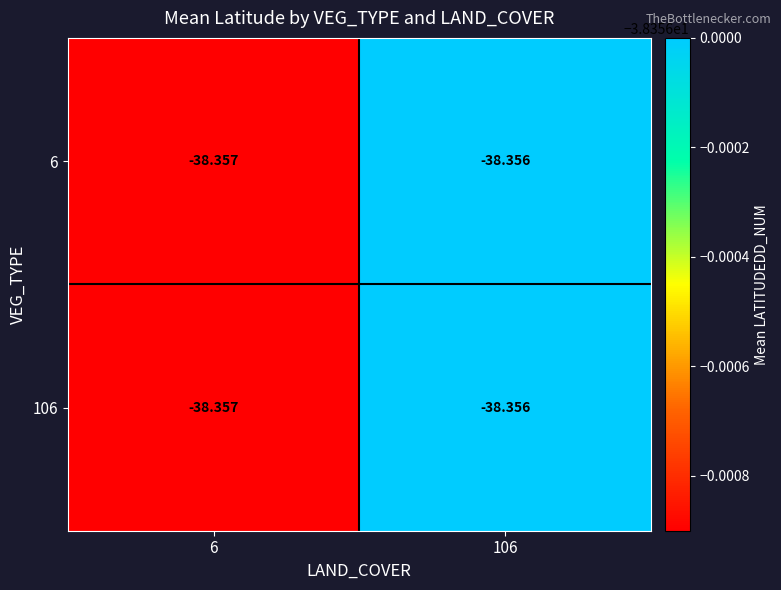

Is the value of 106 at 6 greater than the value of 6 at 106?

No